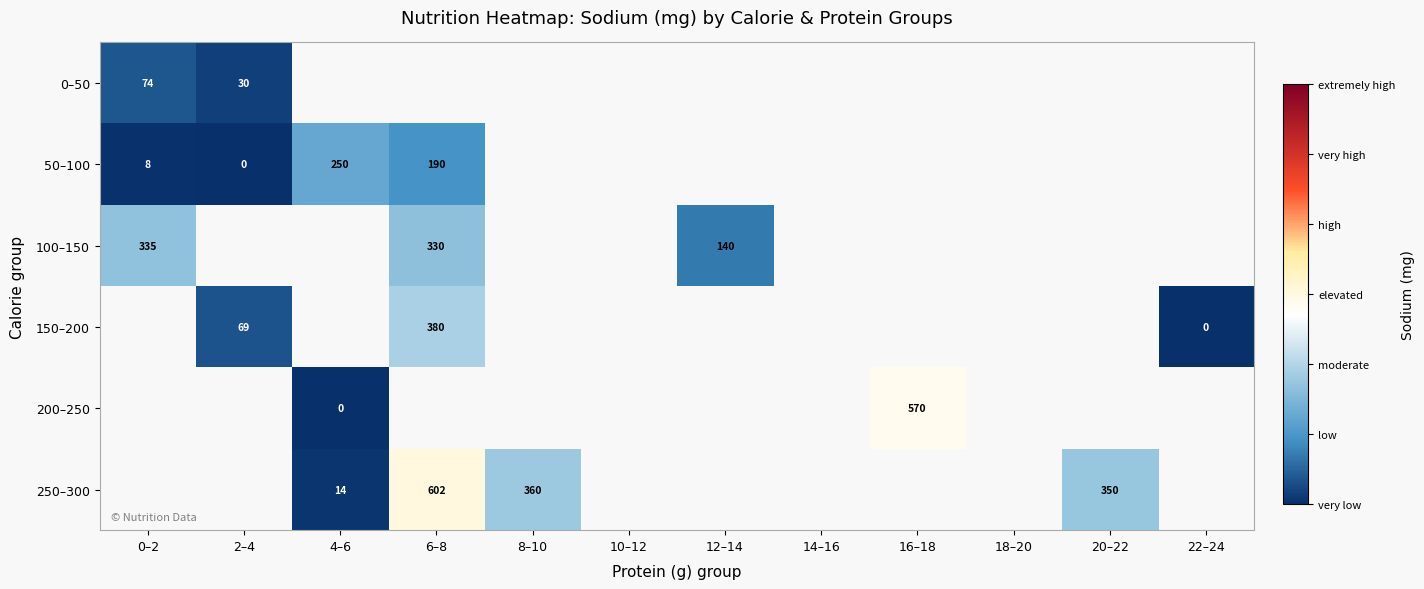

At how many categories does at least one series exceed 283?

5